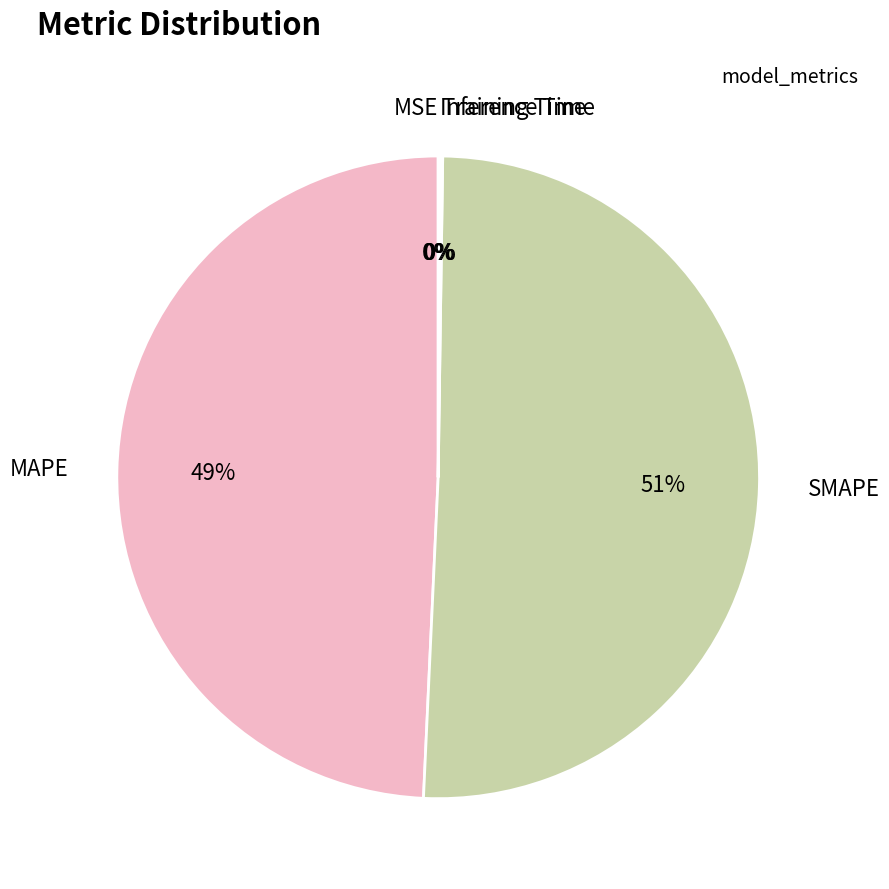

Is there a majority slice in this chart?

Yes